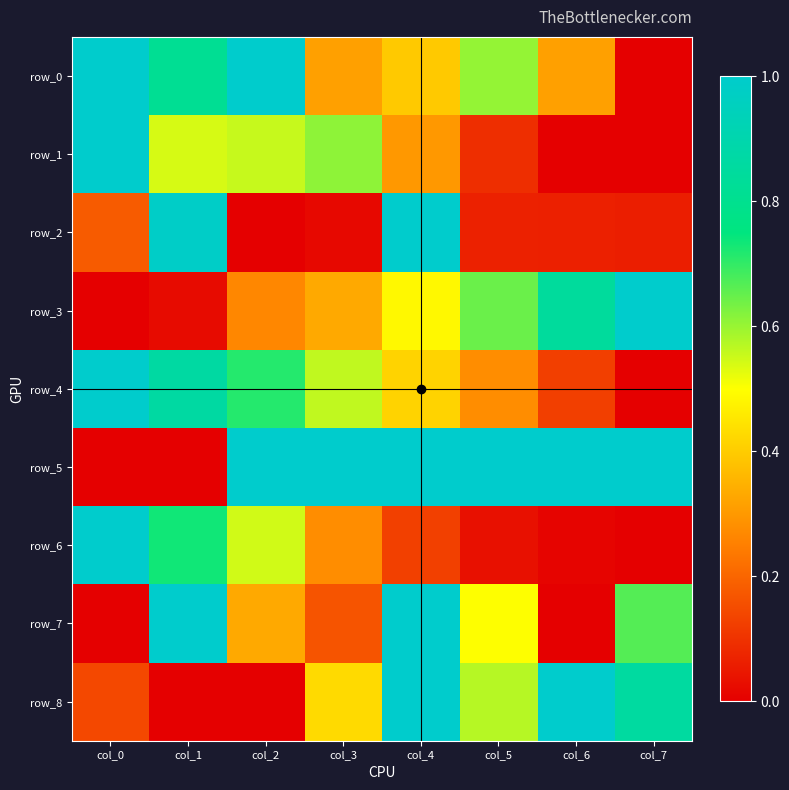

Which series has the largest total across all categories?

row_5